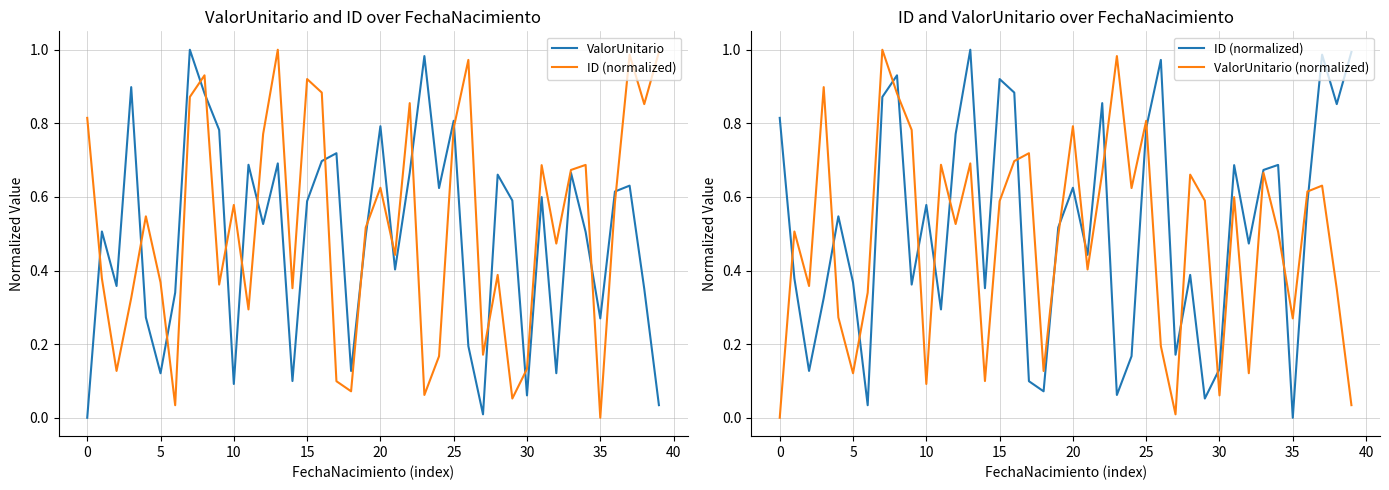

What is the difference between the highest and lowest values at 40?

0.4